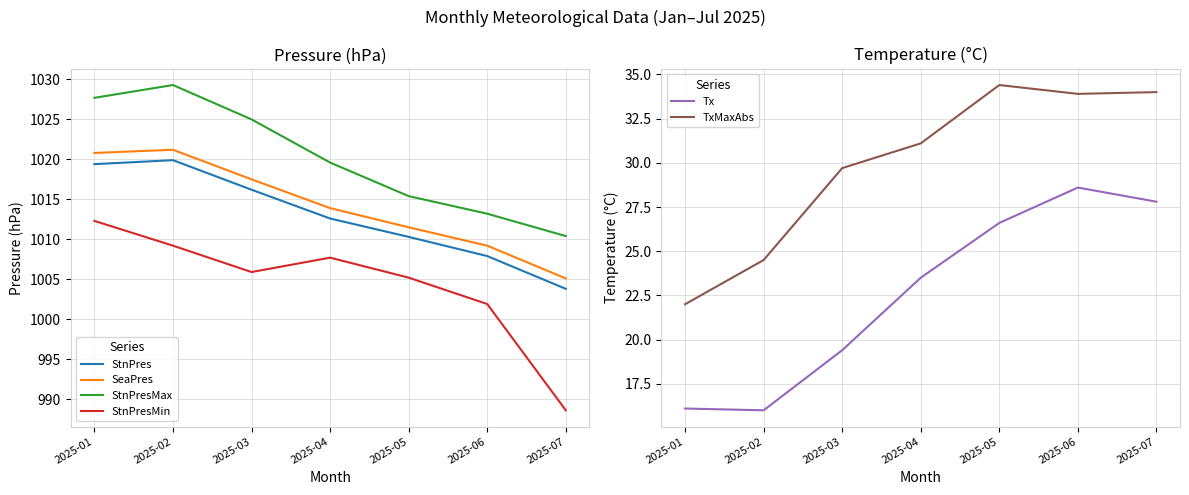

At which category does StnPres reach its first local peak?

2025-02